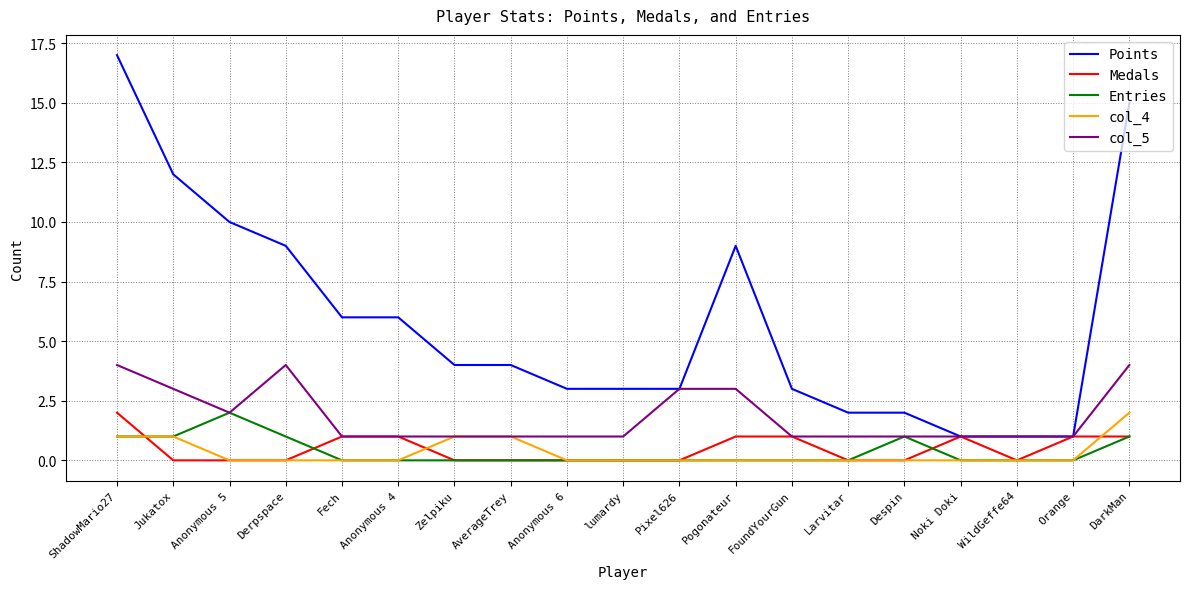

Which series has the widest spread of values?

Points